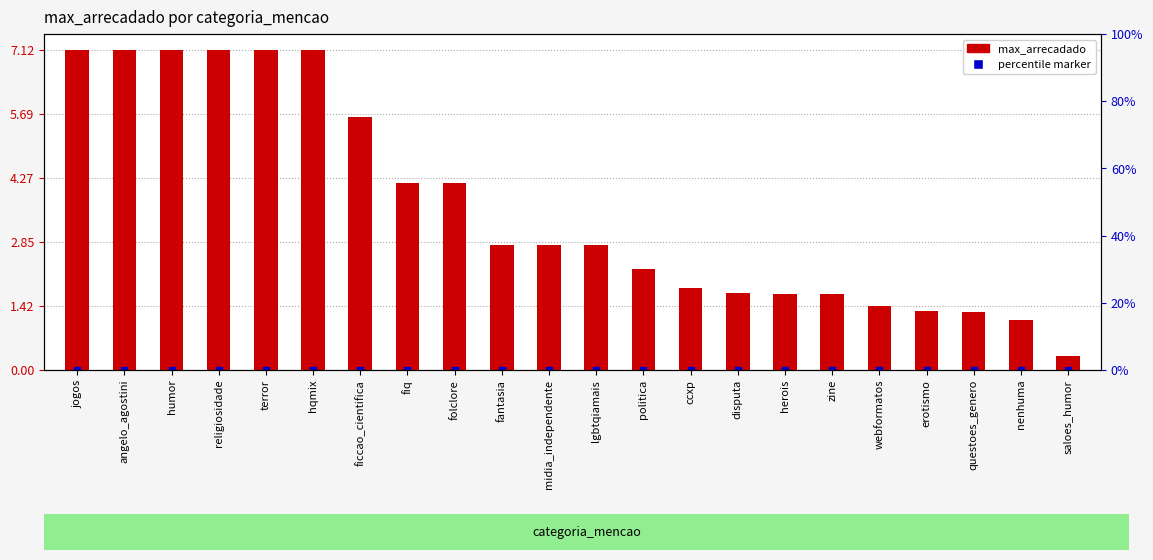

What is the change in value from fiq to politica?

-189921.6